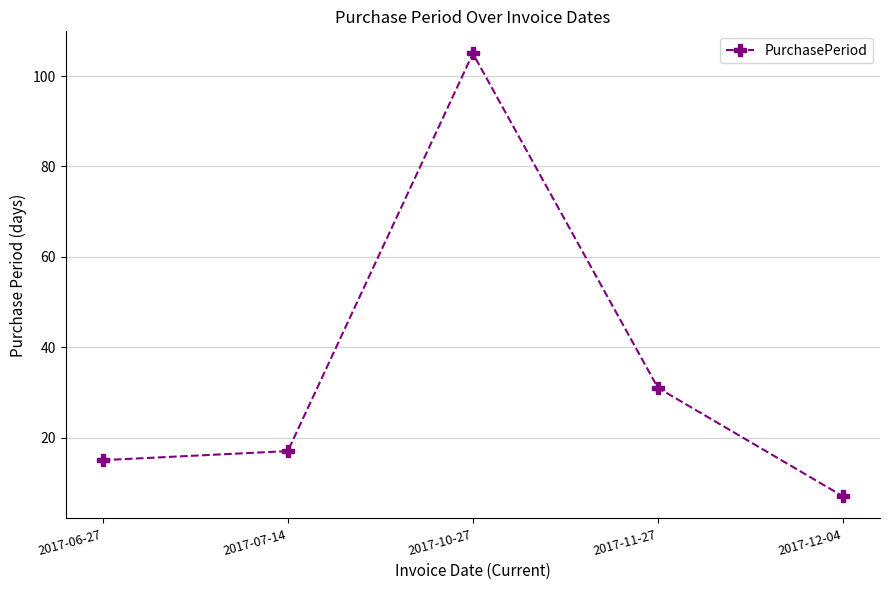

Does the chart have visible grid lines?

Yes